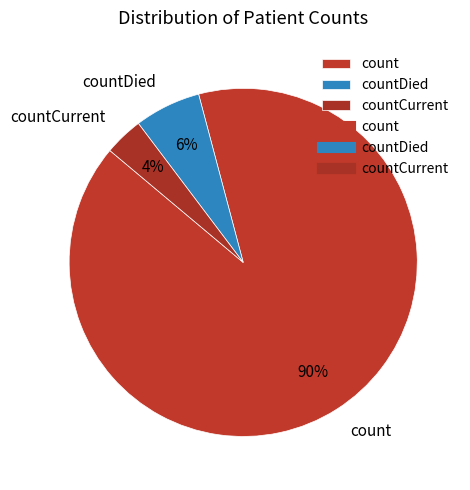

Which slice is the largest?

count